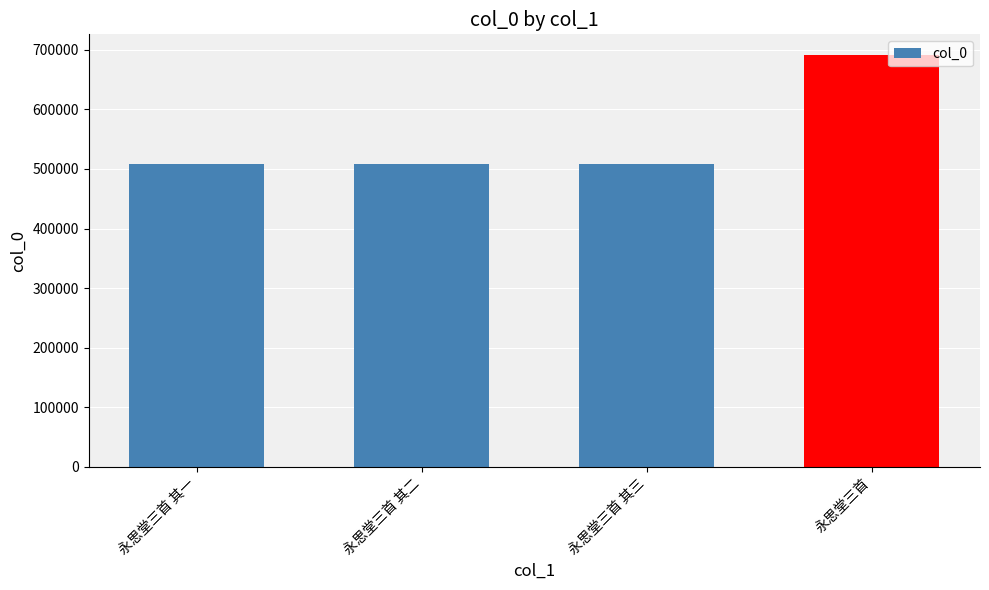

What is the value of the 3rd bar from the left?

507696